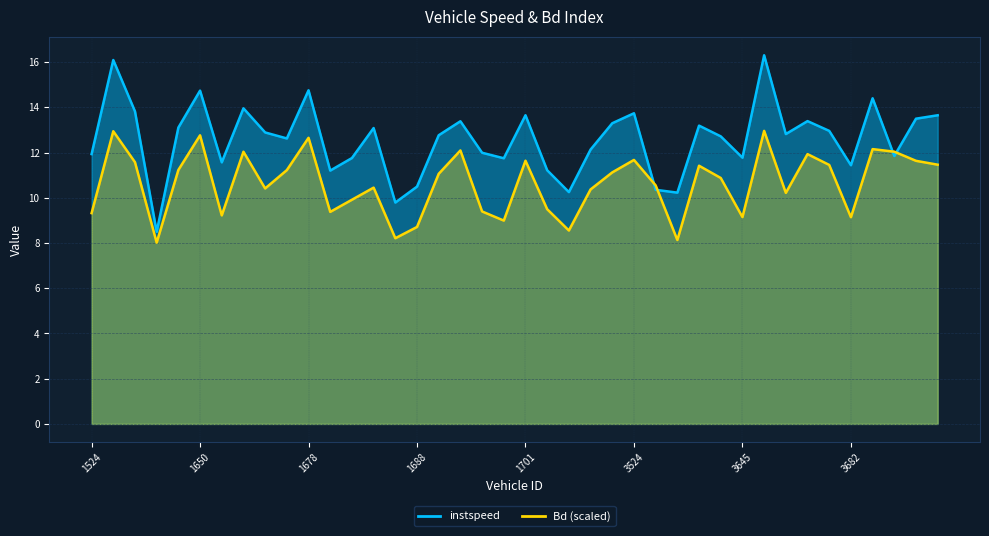

What is the value of the Bd point at the 2nd from the left?

12.9